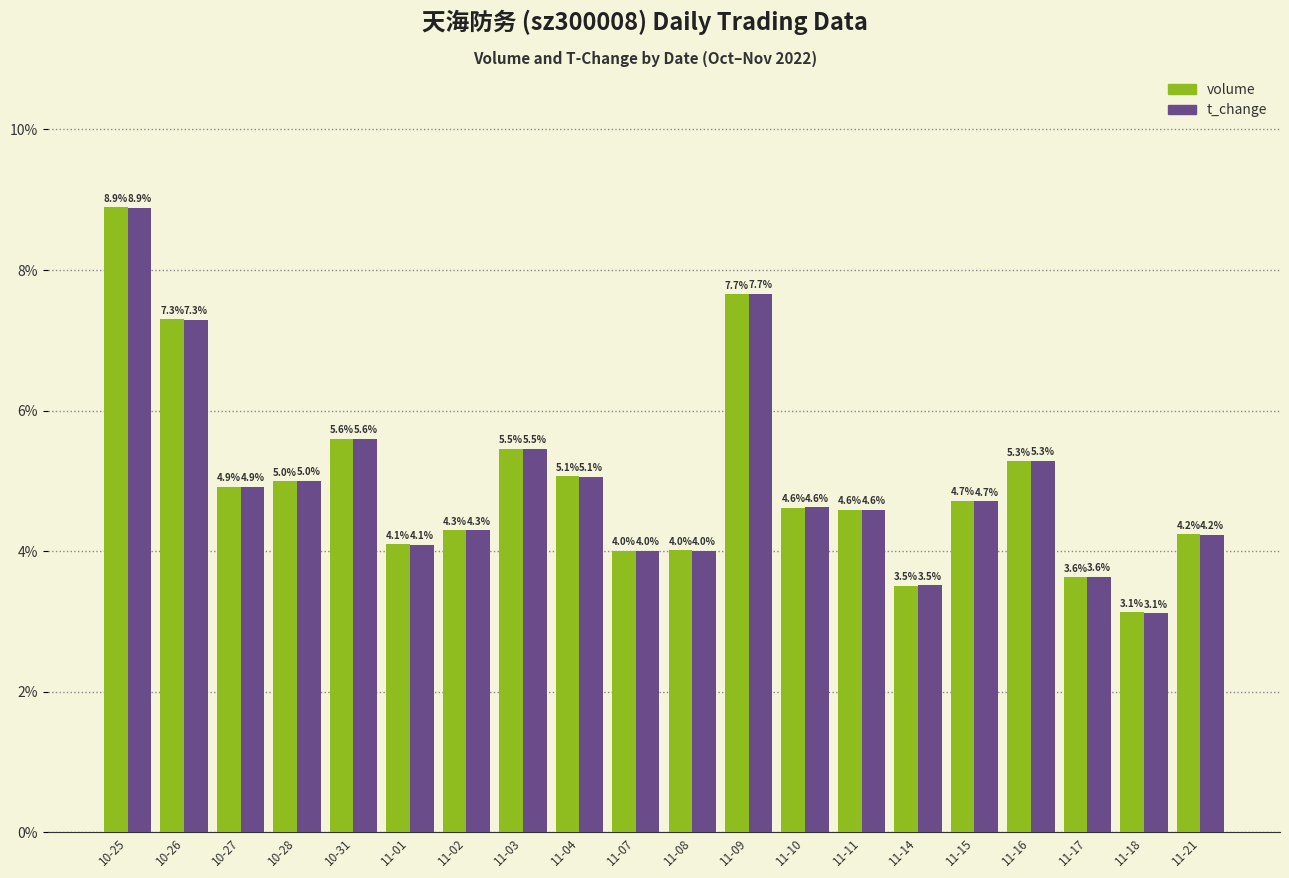

How many bars are there in each group?

2